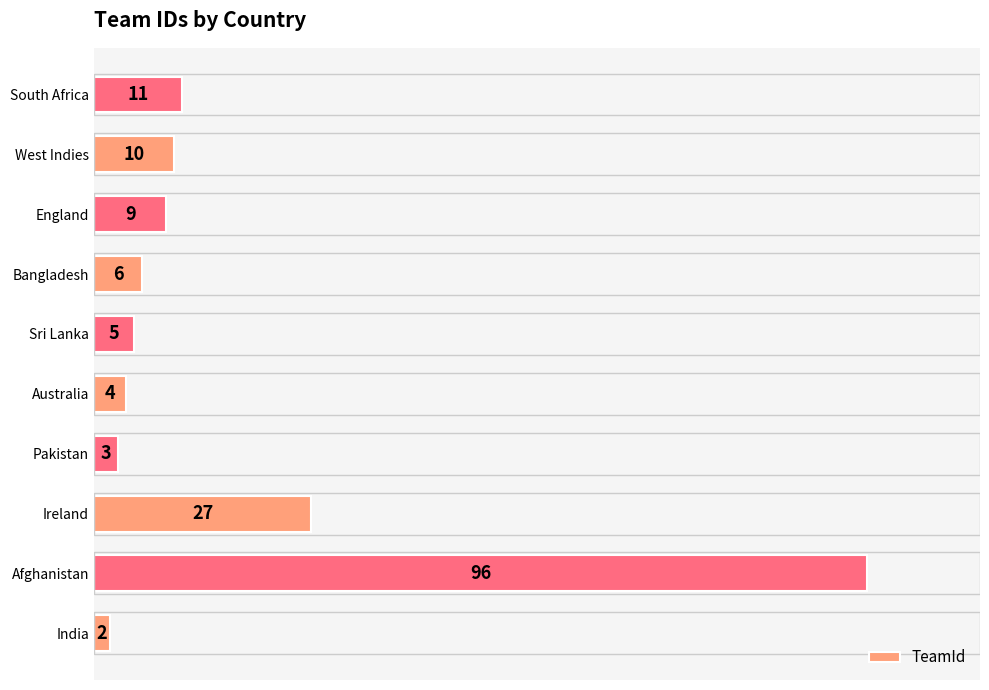

True or false: the data shows 11 at South Africa.

True